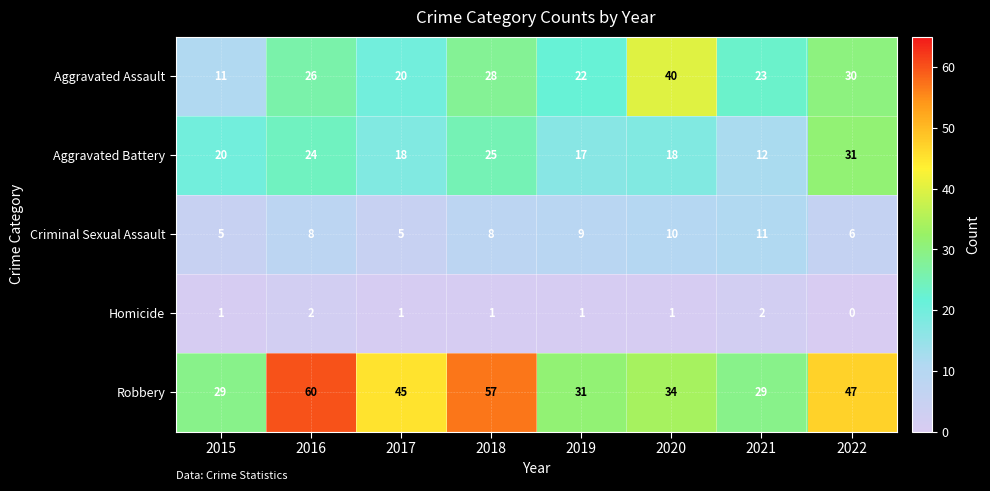

At how many categories does at least one series exceed 27?

8